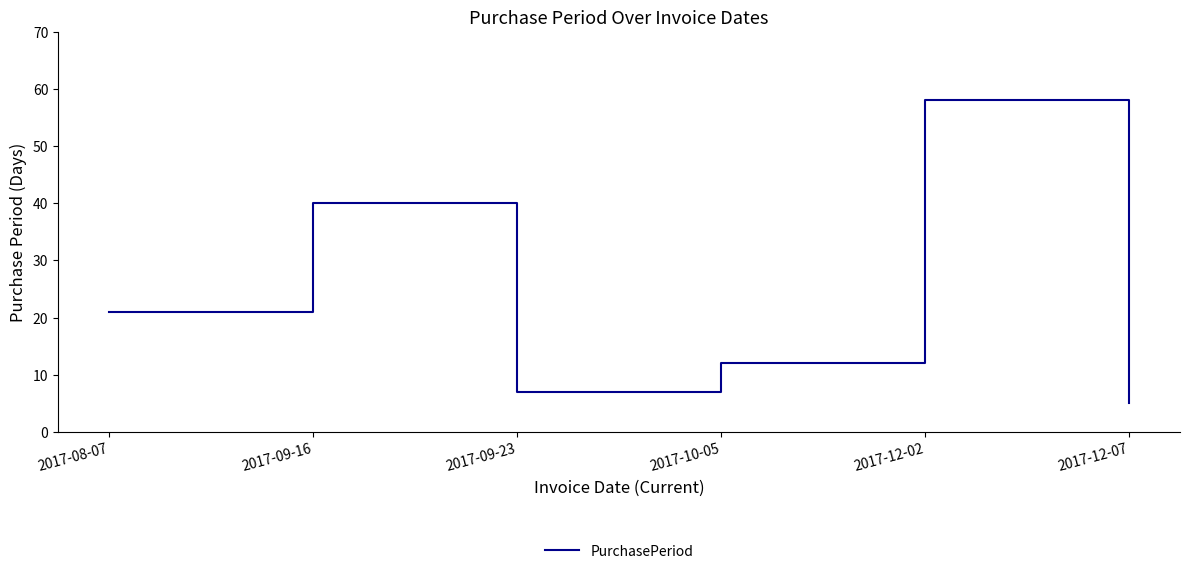

Does the chart have visible grid lines?

No